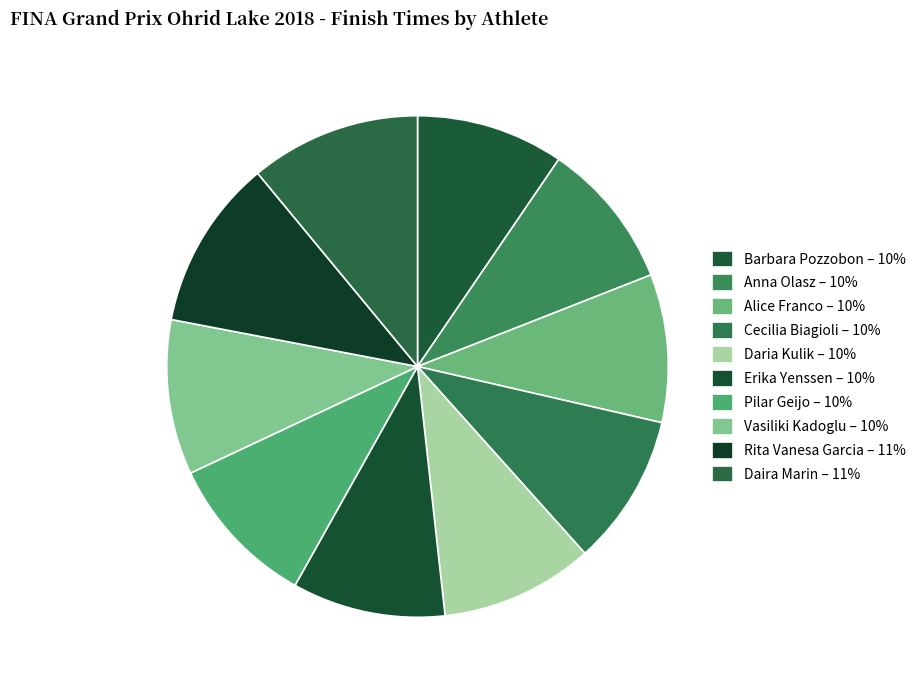

How much of the chart is everything except Pilar Geijo?

90.1%